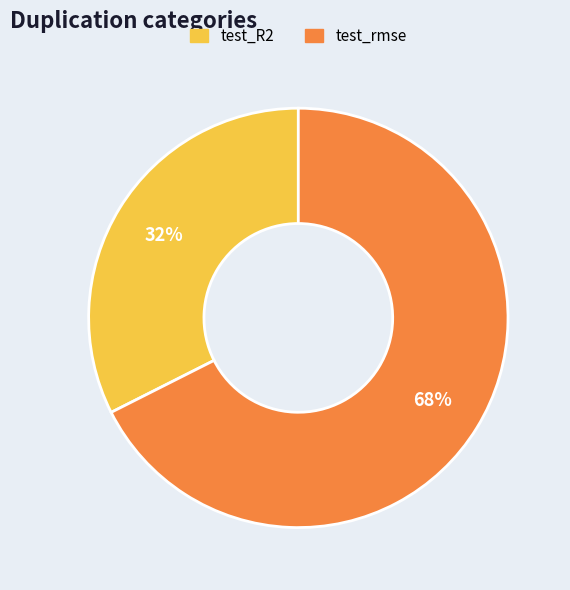

Rank the categories by value from highest to lowest.

test_rmse, test_R2